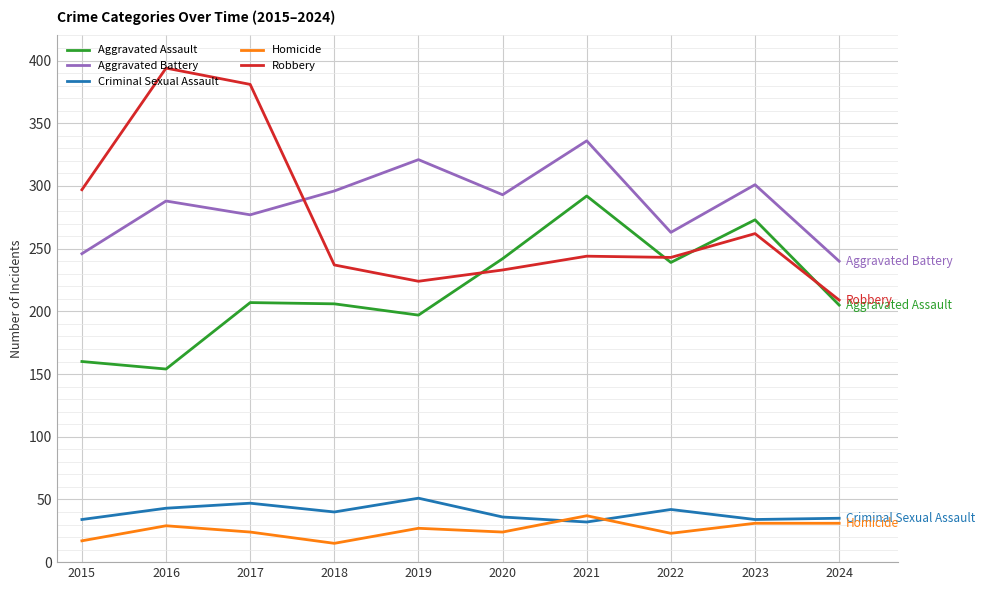

How many interior local valleys does the Aggravated Battery series have?

3